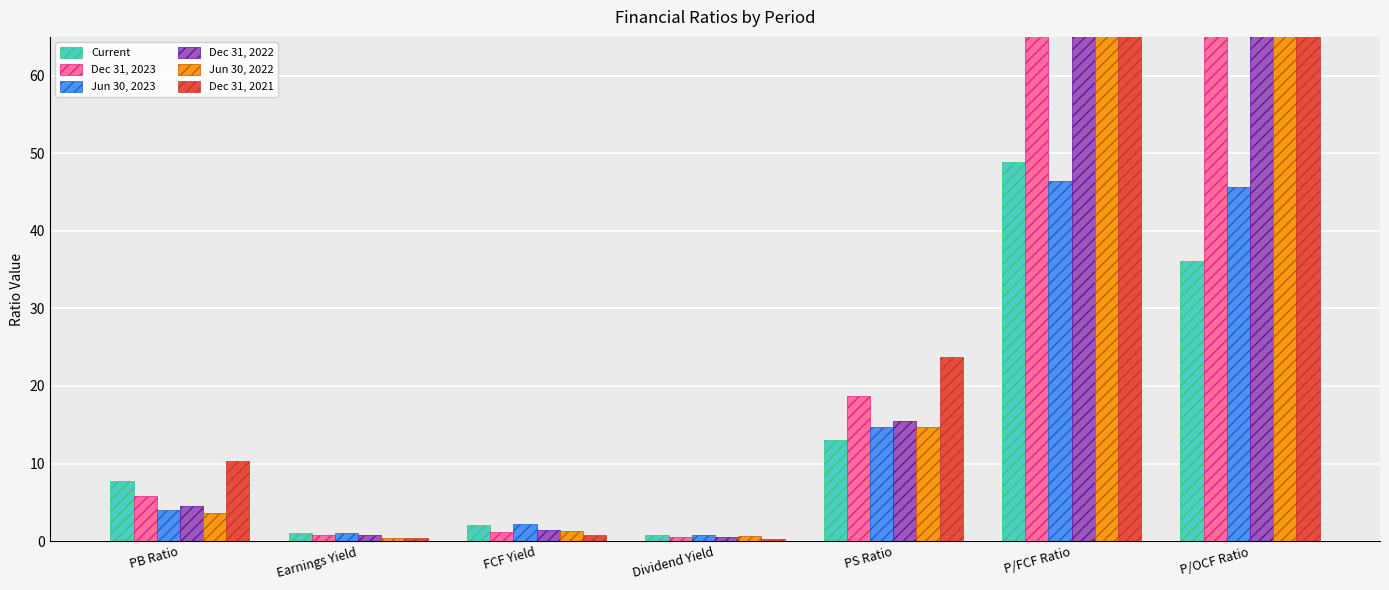

Which category has the highest value in the Current series?

P/FCF Ratio